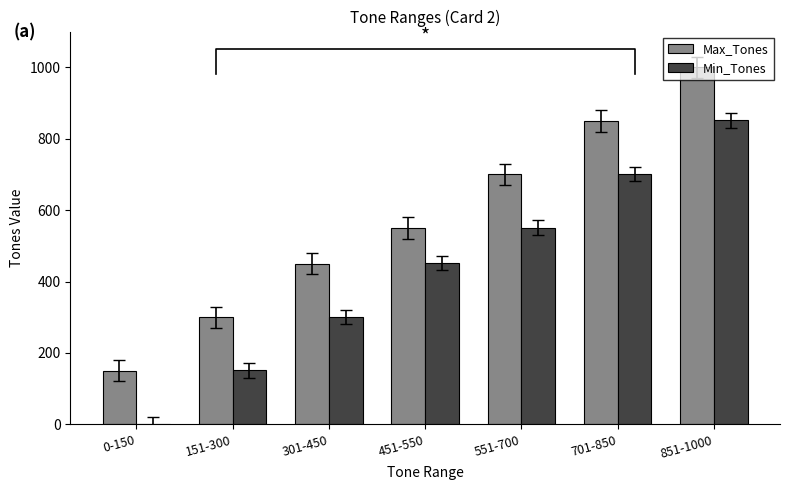

Which series has the largest total across all categories?

Max_Tones